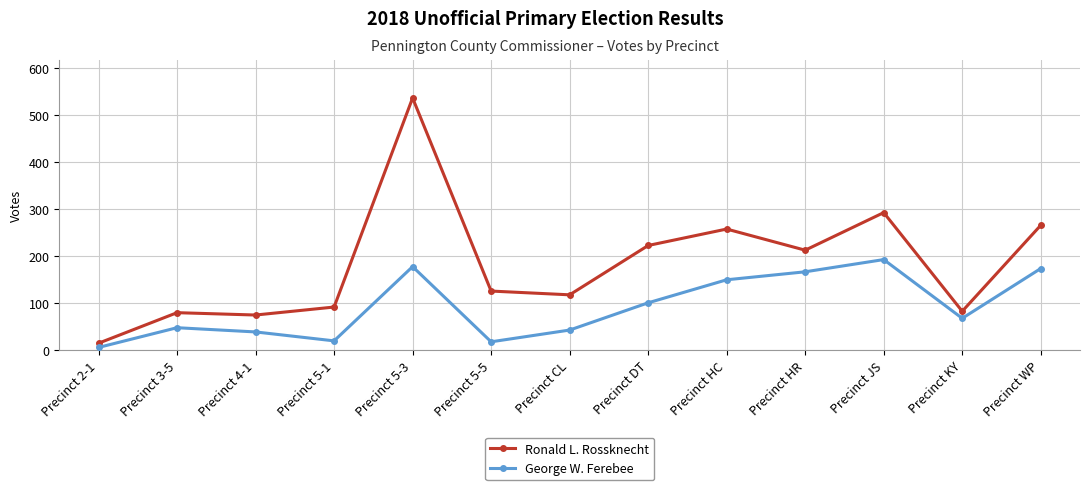

At Precinct 2-1, list the series in order from smallest to largest.

George W. Ferebee, Ronald L. Rossknecht